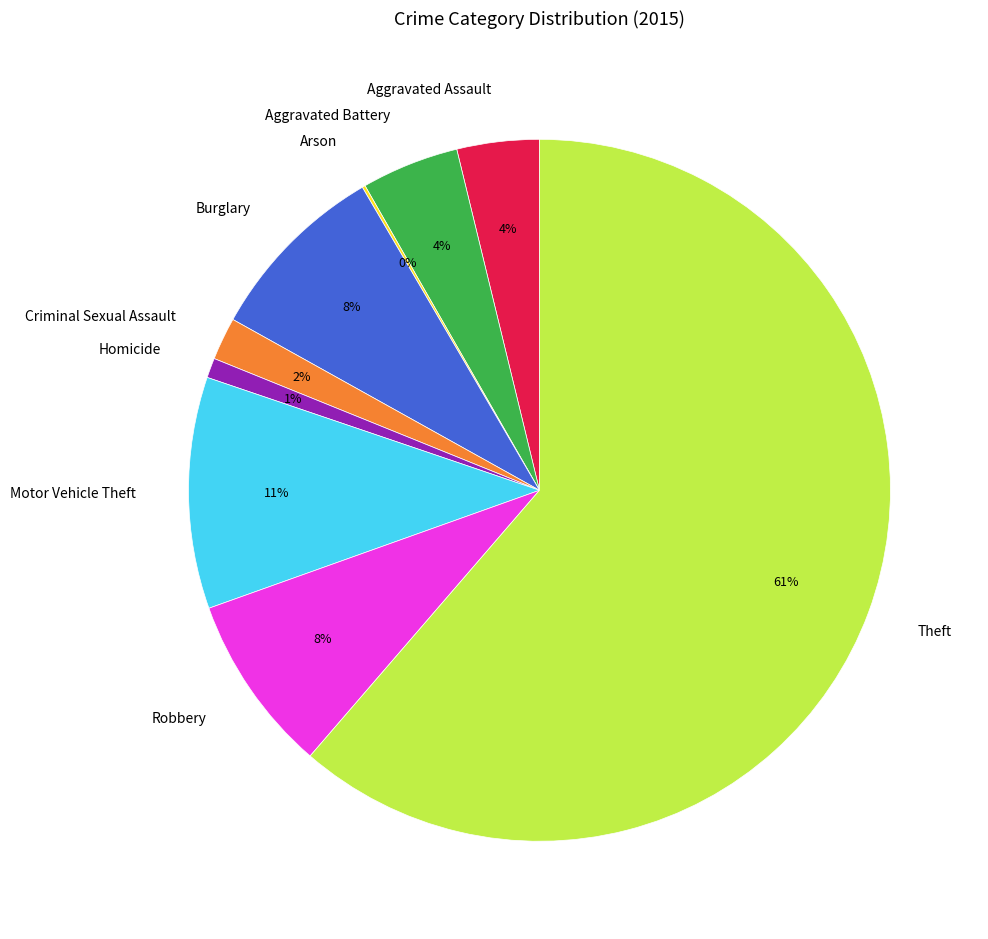

Is there a majority slice in this chart?

Yes